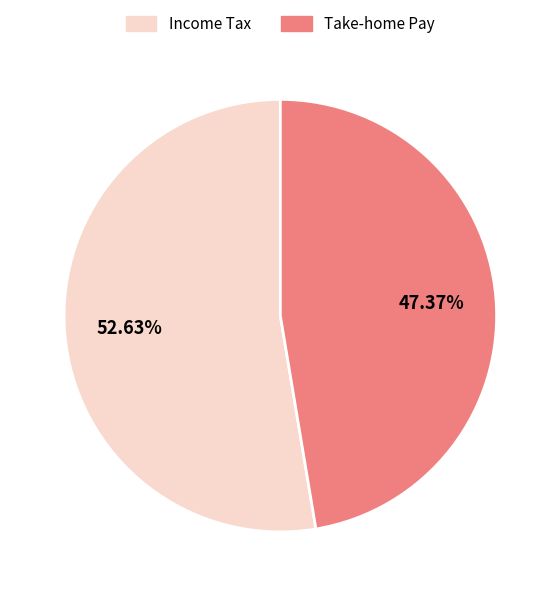

What is the largest slice in the pie chart?

Income Tax